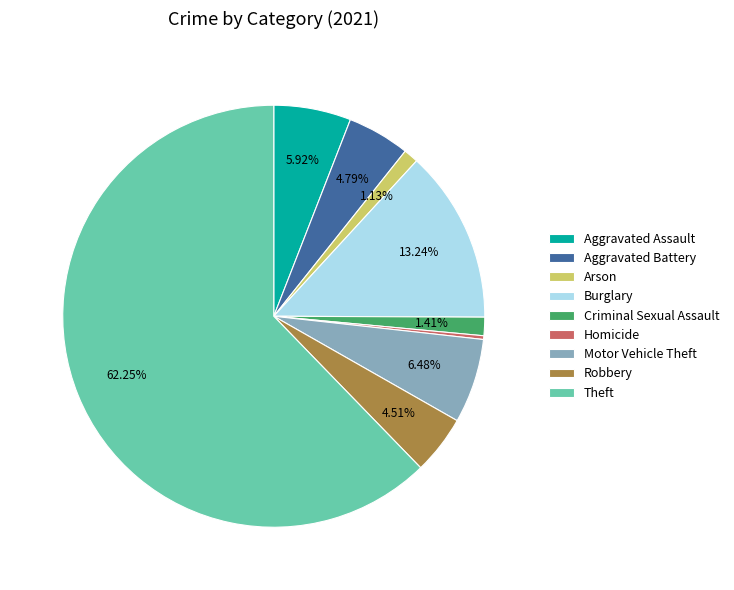

Is there a majority slice in this chart?

Yes